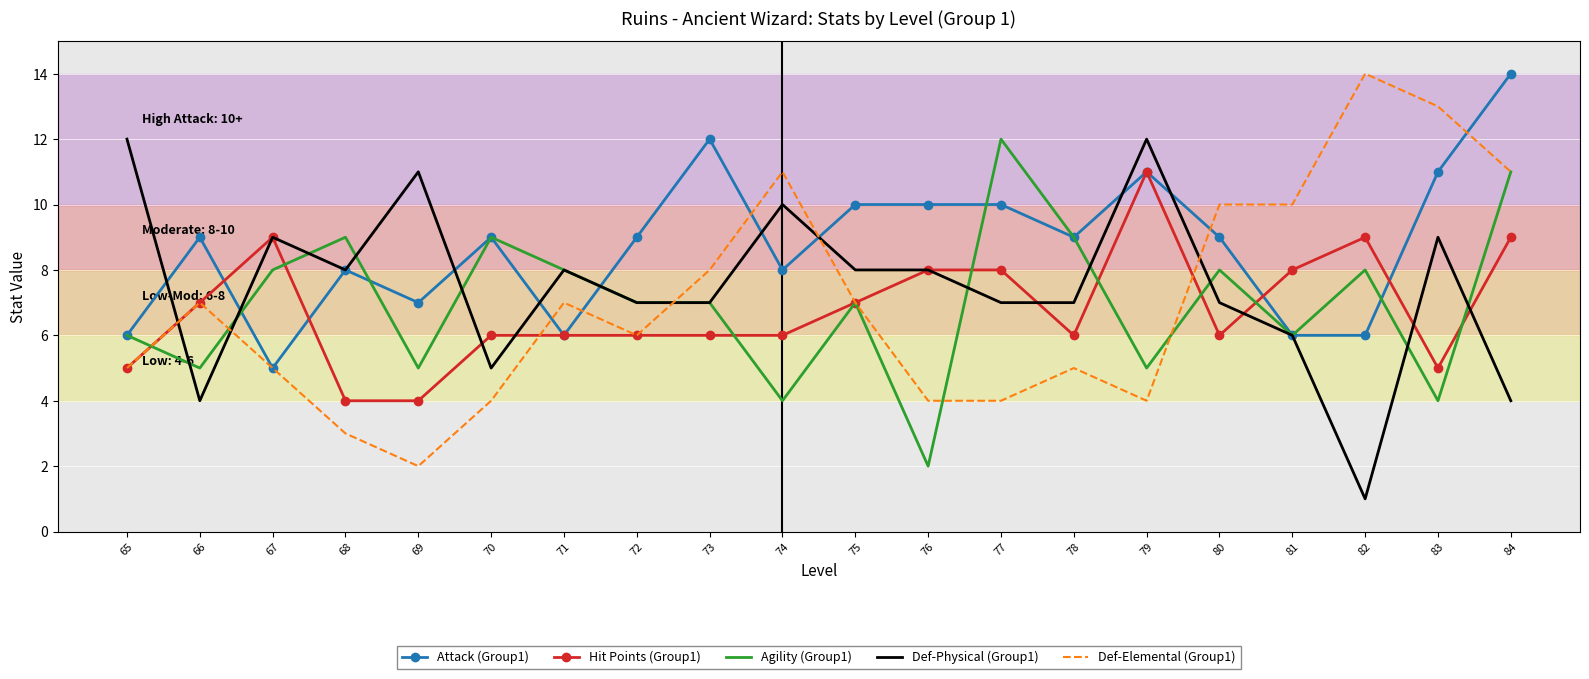

At 74, list the series in order from smallest to largest.

Agility (Group1), Hit Points (Group1), Attack (Group1), Def-Physical (Group1), Def-Elemental (Group1)